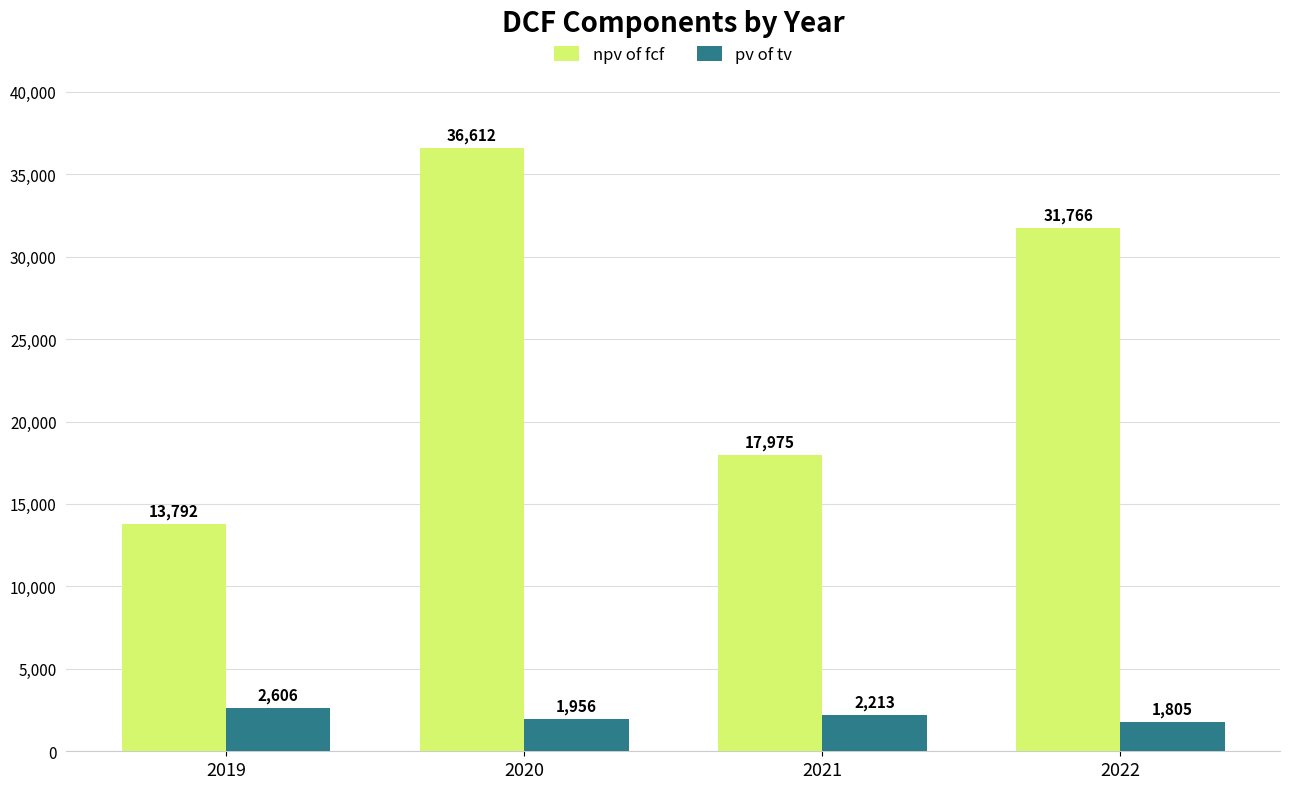

At which label is npv of fcf closest to 25201?

2022